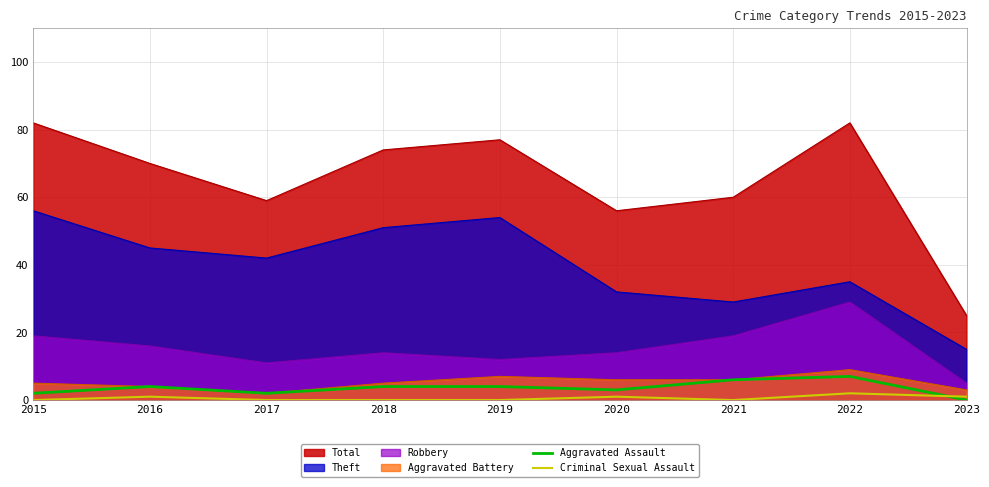

What is the spread (max minus min) of values at 2021?

60